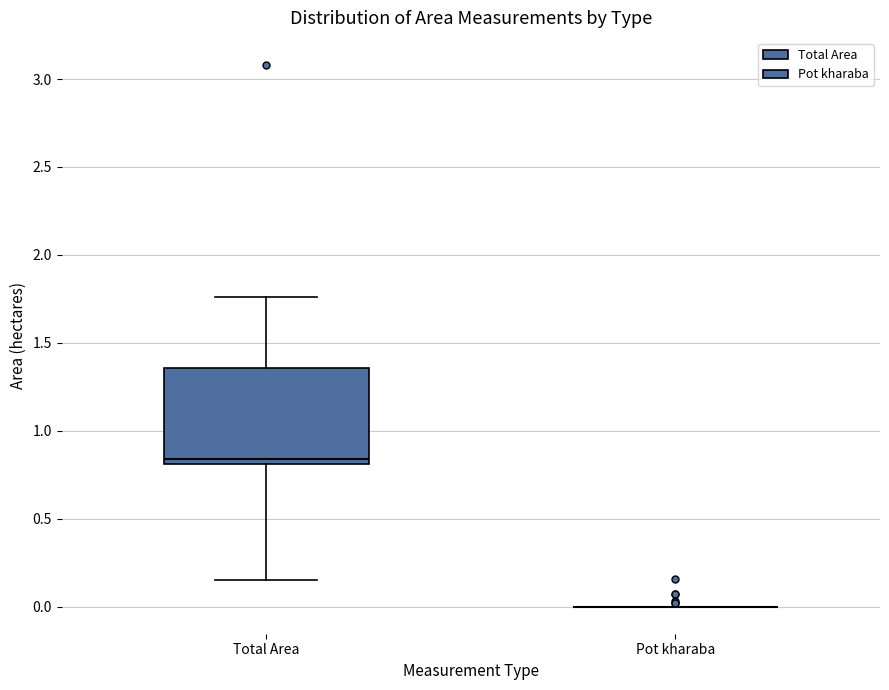

Reading left to right, transcribe this box plot: for each box, give where its median line is, the range the box spans, and where its two whiskers end, as read against the y-axis. The values are not printed on the chart, so give them approximately, as read against the axis.

Total Area: median 0.85, box 0.80 to 1.35, whiskers 0.15 to 1.75
Pot kharaba: box collapsed to a line at 0.00, whiskers 0.00 to 0.00